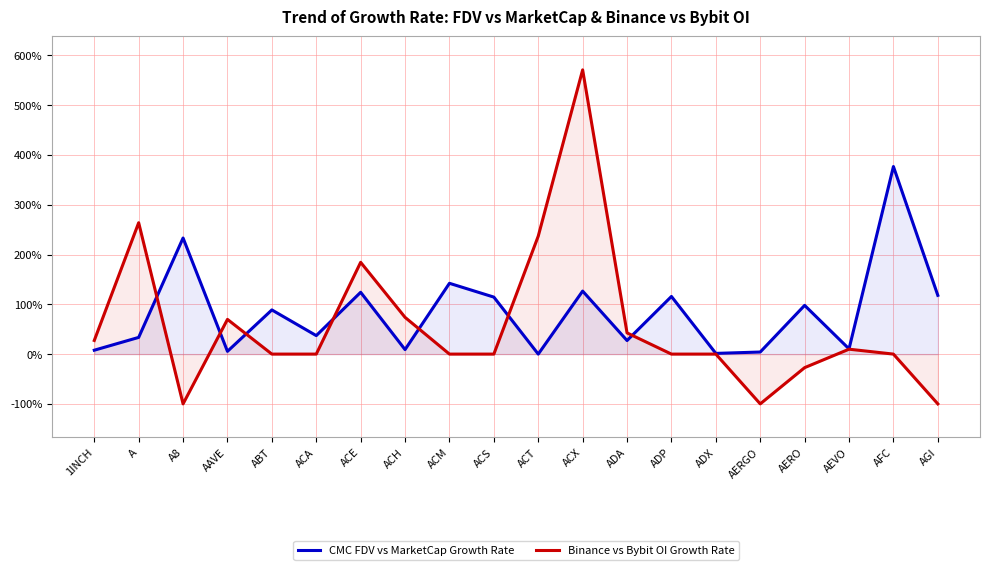

True or false: CMC FDV vs MarketCap Growth Rate has a value of 126.6 at ACX.

True